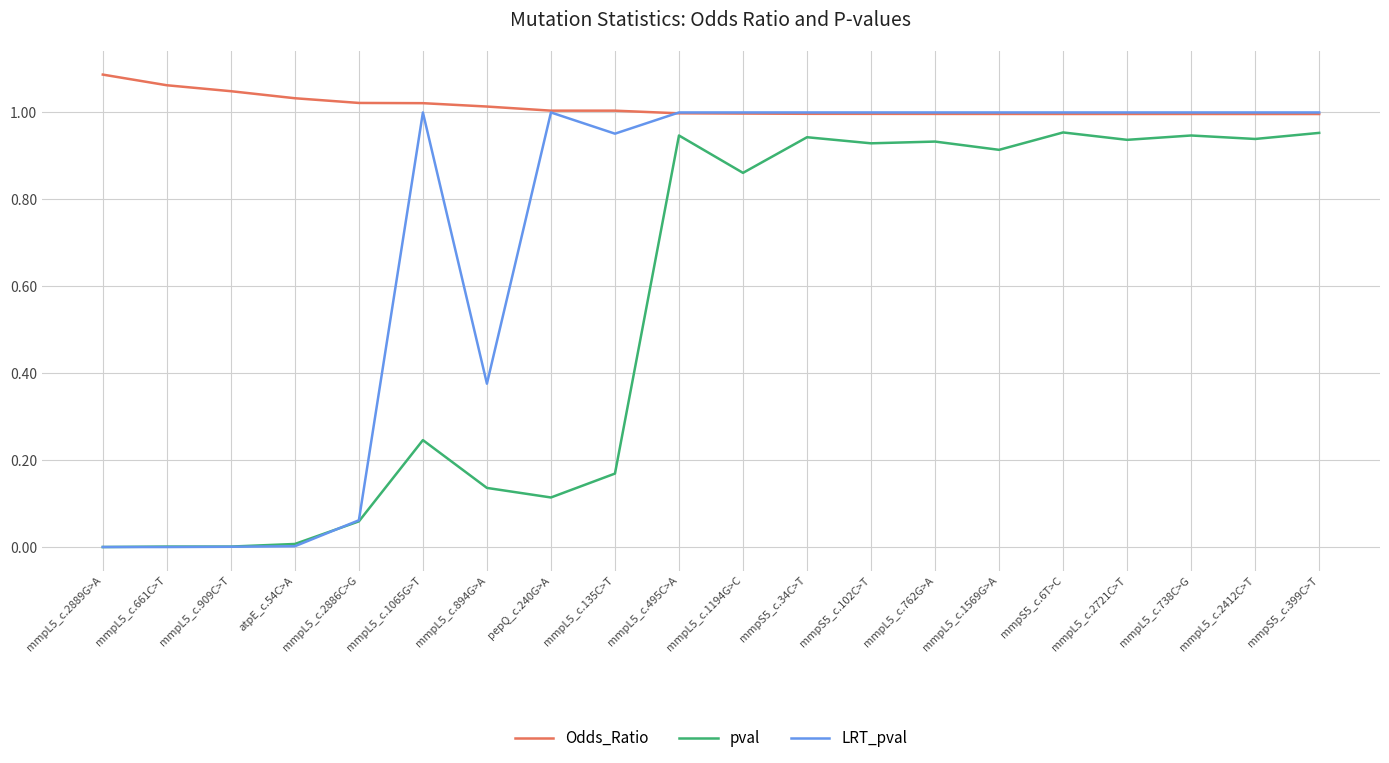

List the series in order of their overall mean, lowest first.

pval, LRT_pval, Odds_Ratio